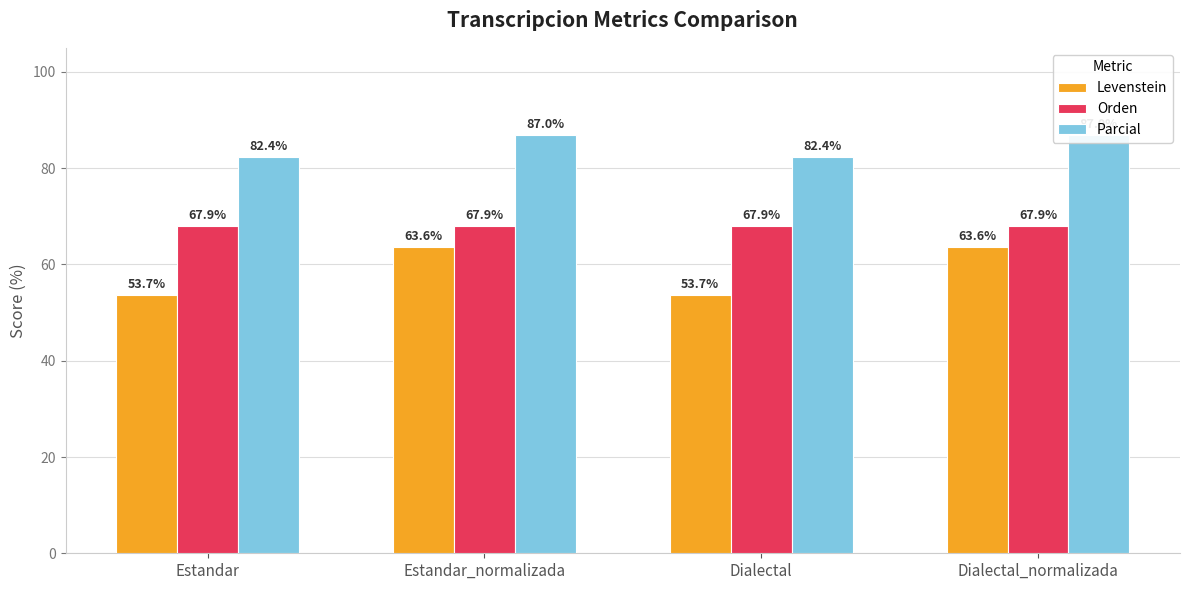

Rank the categories by Parcial value from lowest to highest.

Estandar, Dialectal, Estandar_normalizada, Dialectal_normalizada